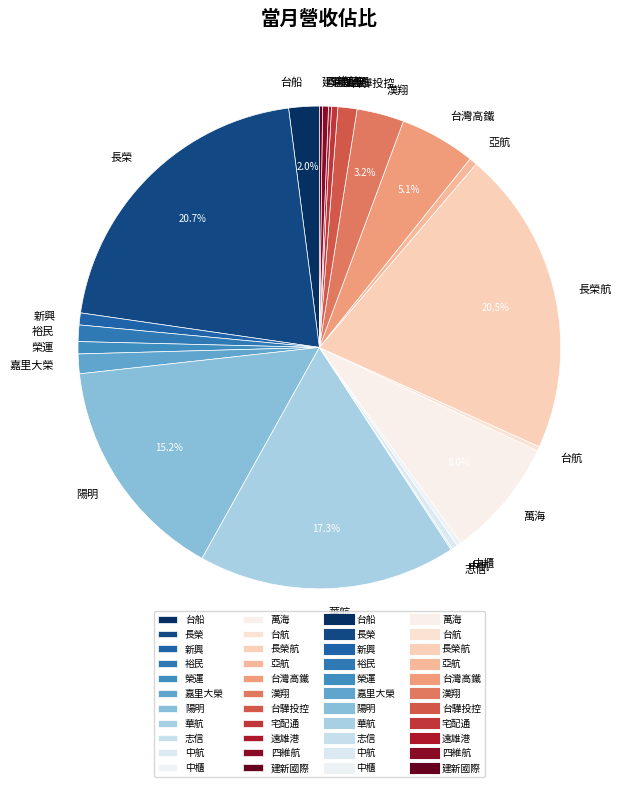

Is 宅配通 the majority of the pie?

No